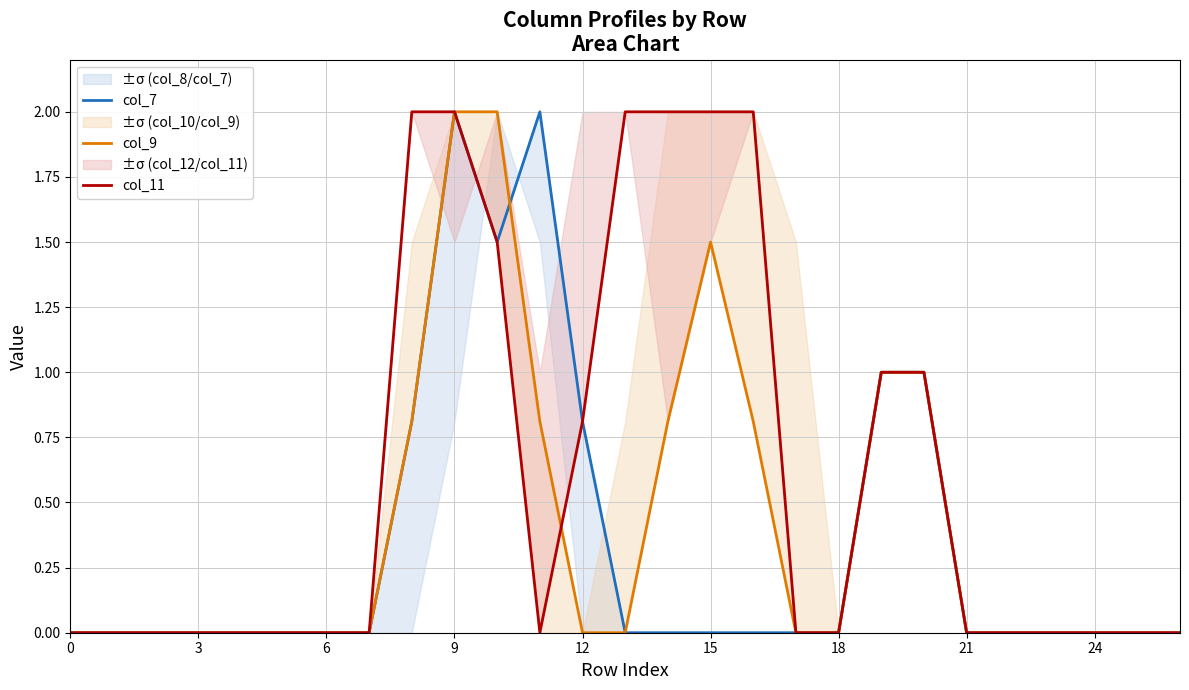

What is the sum of the col_7 values at 24 and 11?

2.0